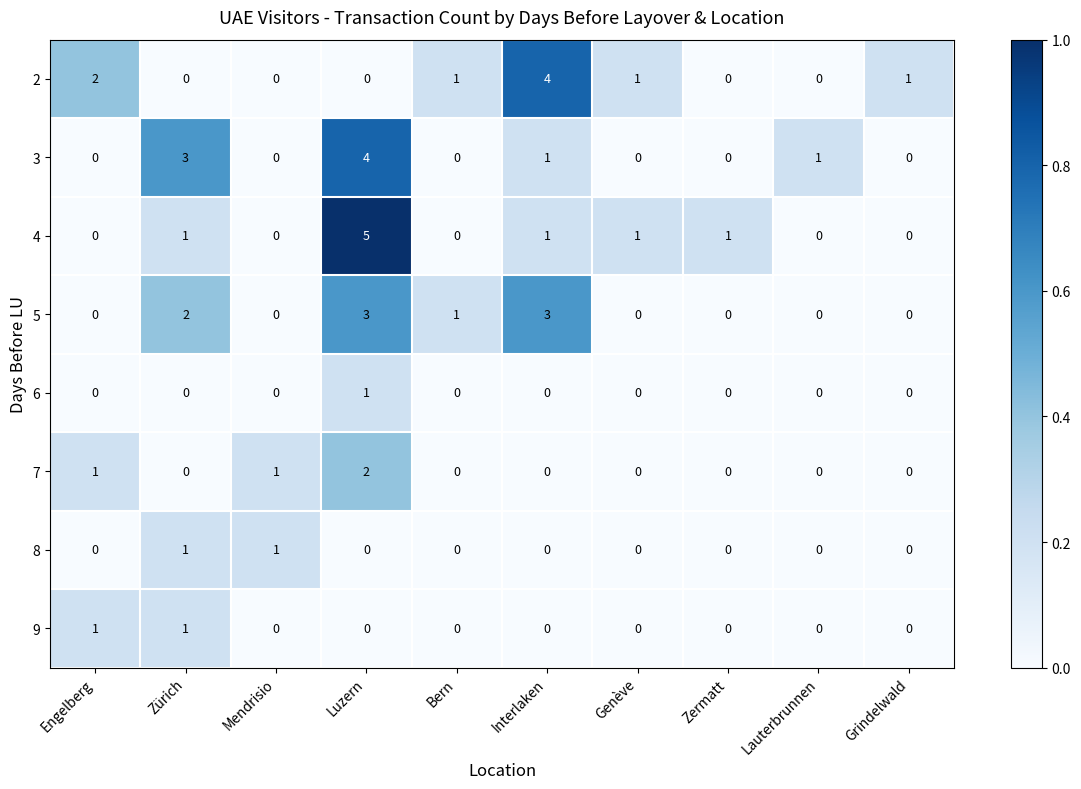

How many series are shown in this chart?

8